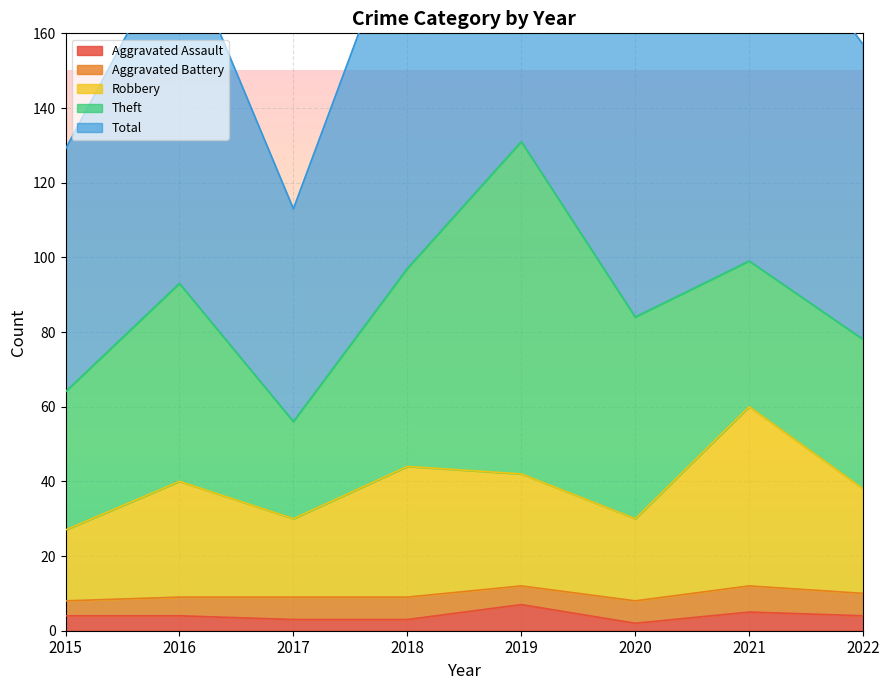

At which category does Aggravated Assault reach its first local valley?

2020